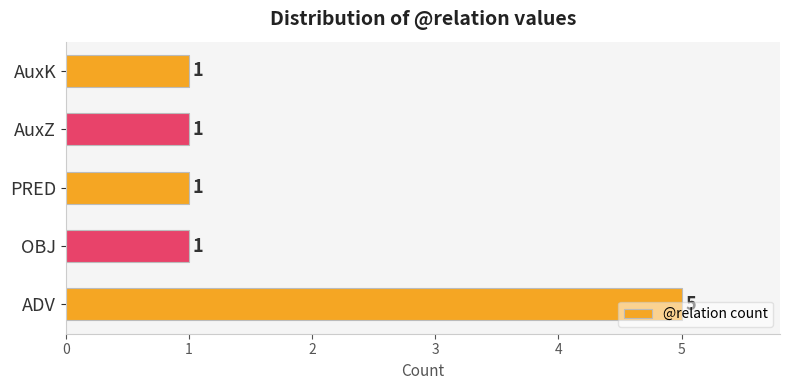

Are the bars horizontal?

Yes